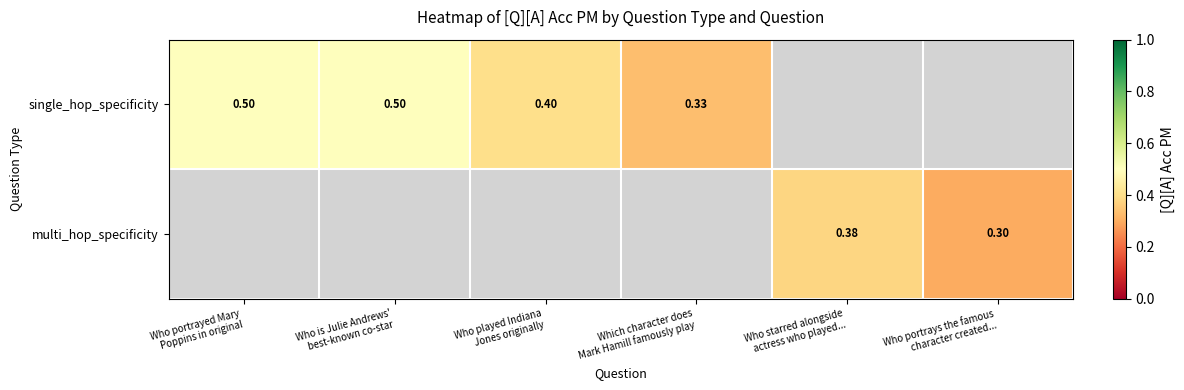

List the labels in order of multi_hop_specificity value, largest first.

Who portrayed Mary Poppins in original, Who is Julie Andrews' best-known co-star, Who played Indiana Jones originally, Which character does Mark Hamill famously play, Who starred alongside actress who played..., Who portrays the famous character created...